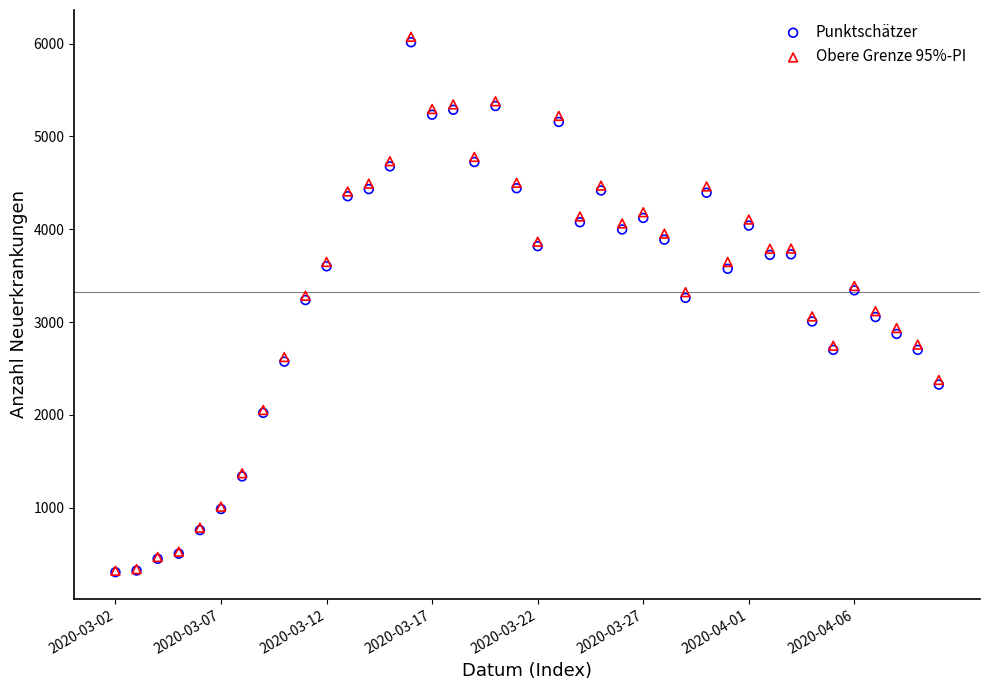

Which series has the widest spread of Y values?

Obere Grenze 95%-PI